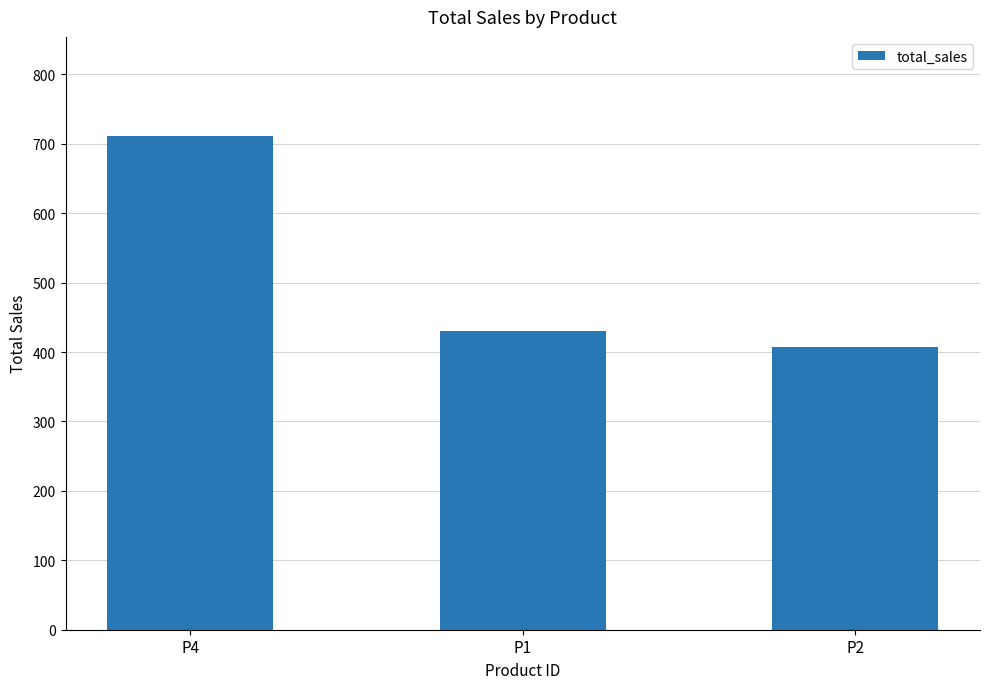

What position from the right is P2?

1